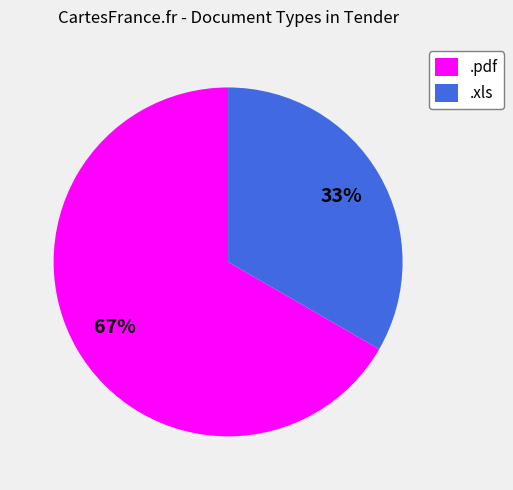

Combined, do .xls and .pdf account for over 50%?

Yes